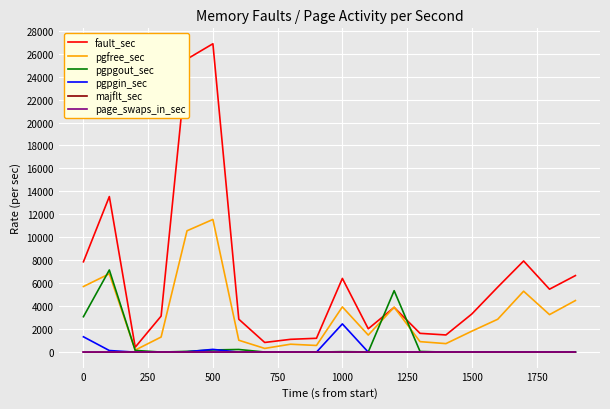

Which series has the largest total across all categories?

fault_sec